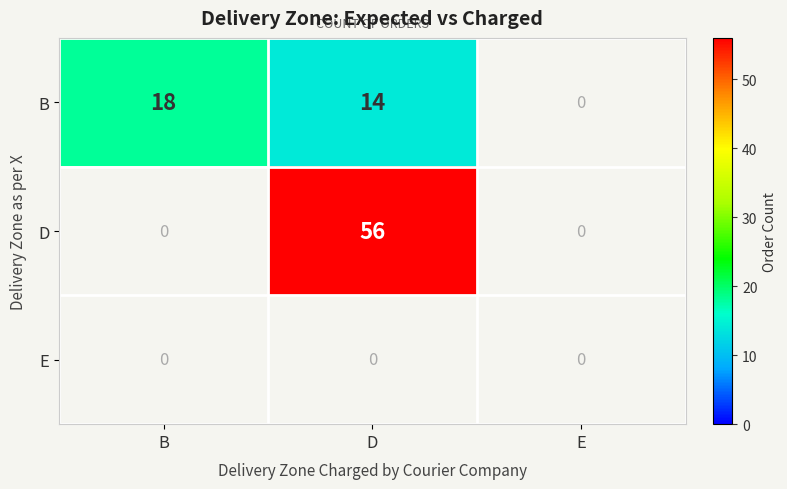

What is the sum of the B values at D and B?

32